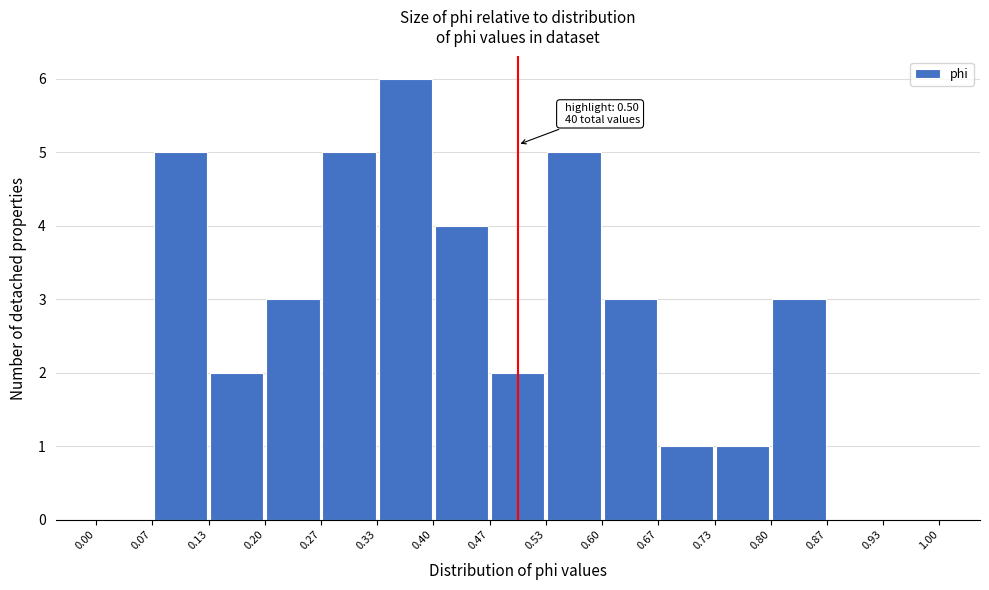

Which range on the x-axis has the tallest bar?

0.33 to 0.40